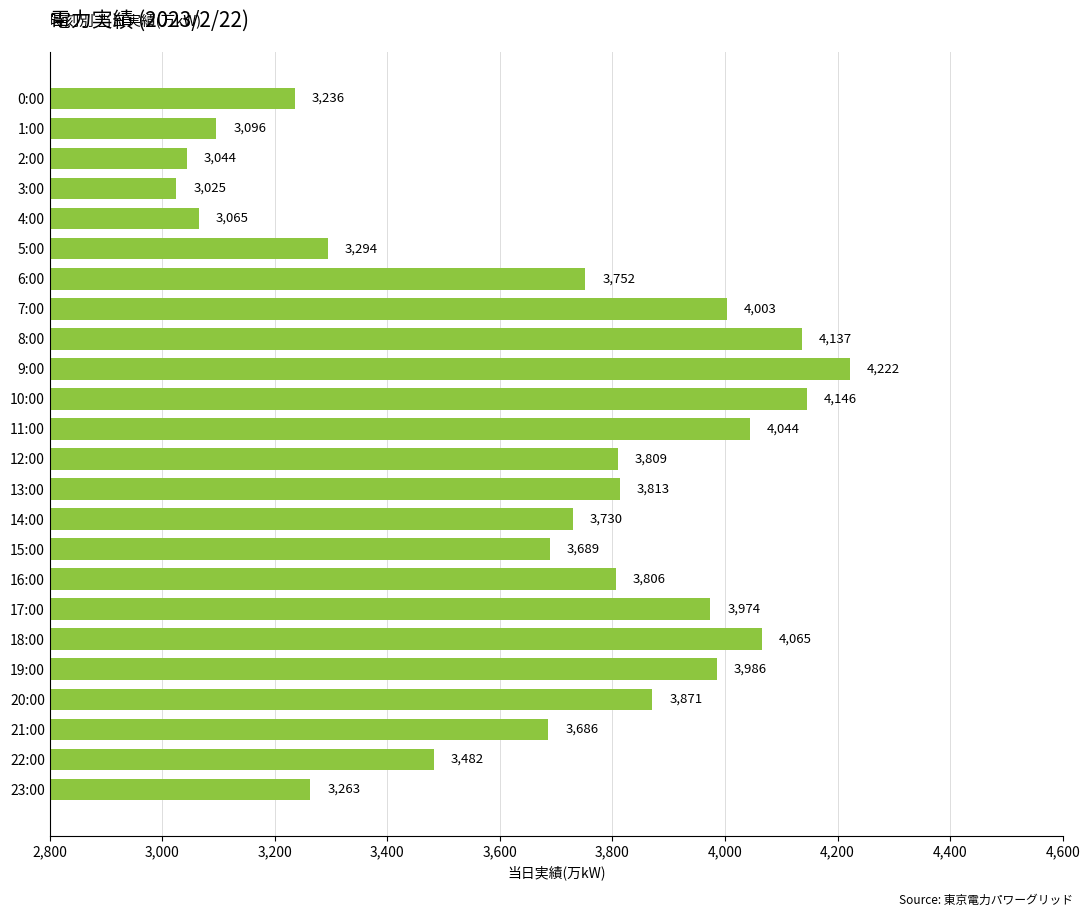

What is the difference between the maximum and minimum values?

1197